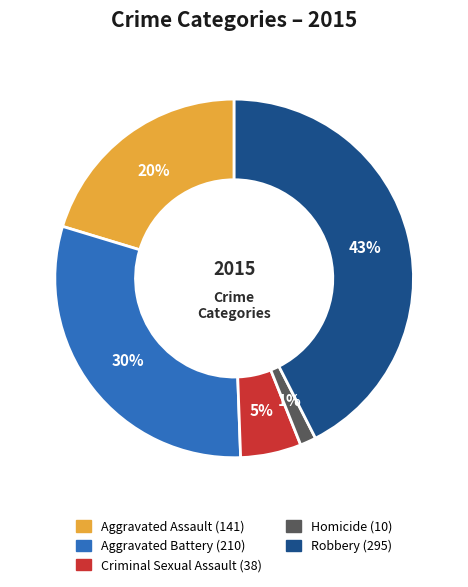

To the nearest percent, what is the average slice percentage?

20%